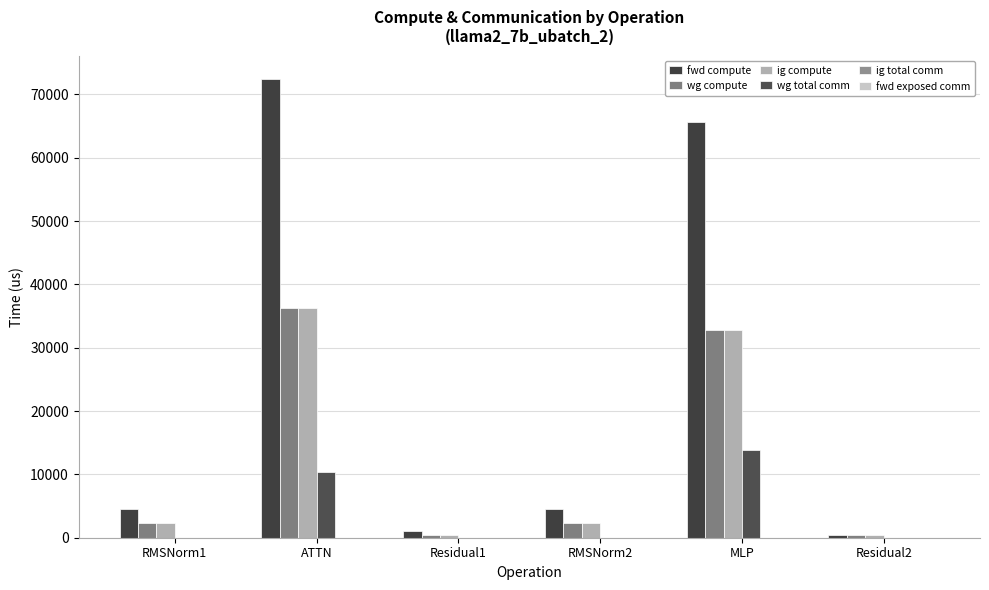

What is the average value of the wg total comm series?

4017.9